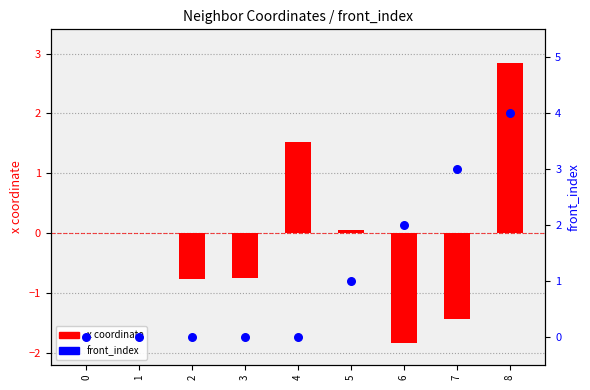

Which series has the largest total across all categories?

front_index